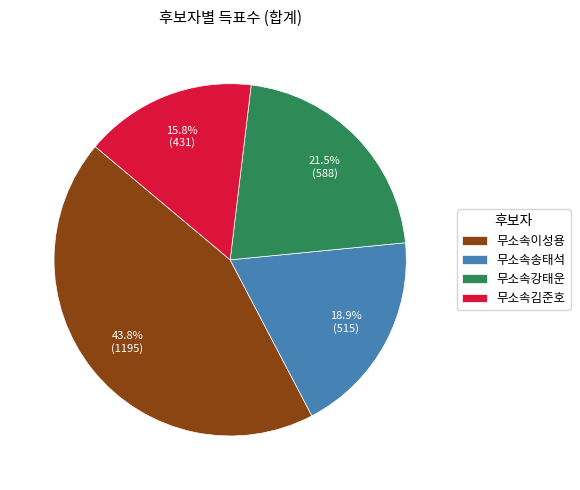

Is it true that 무소속김준호 is 16% of the pie?

True